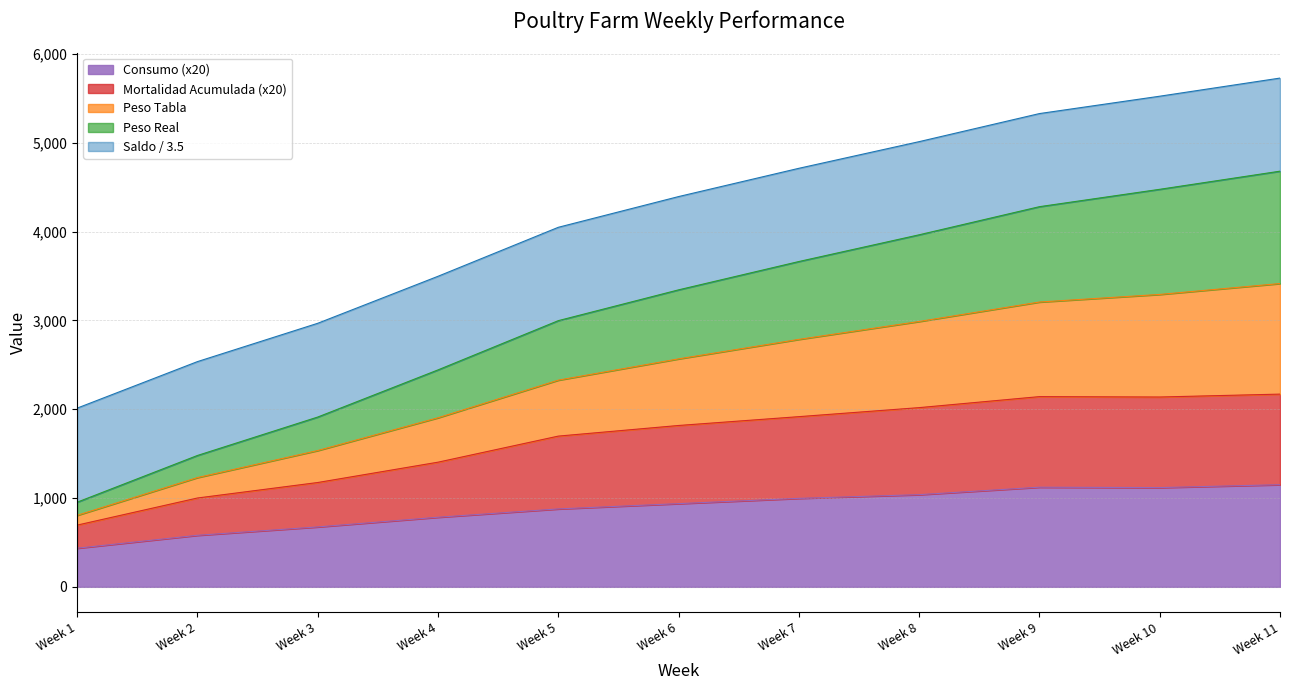

True or false: Peso Real and Consumo intersect in this chart.

False